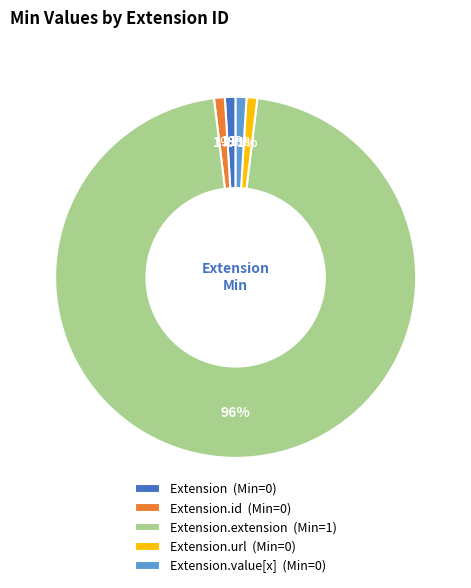

Is it true that Extension.url (Min=0) is 11% of the pie?

False